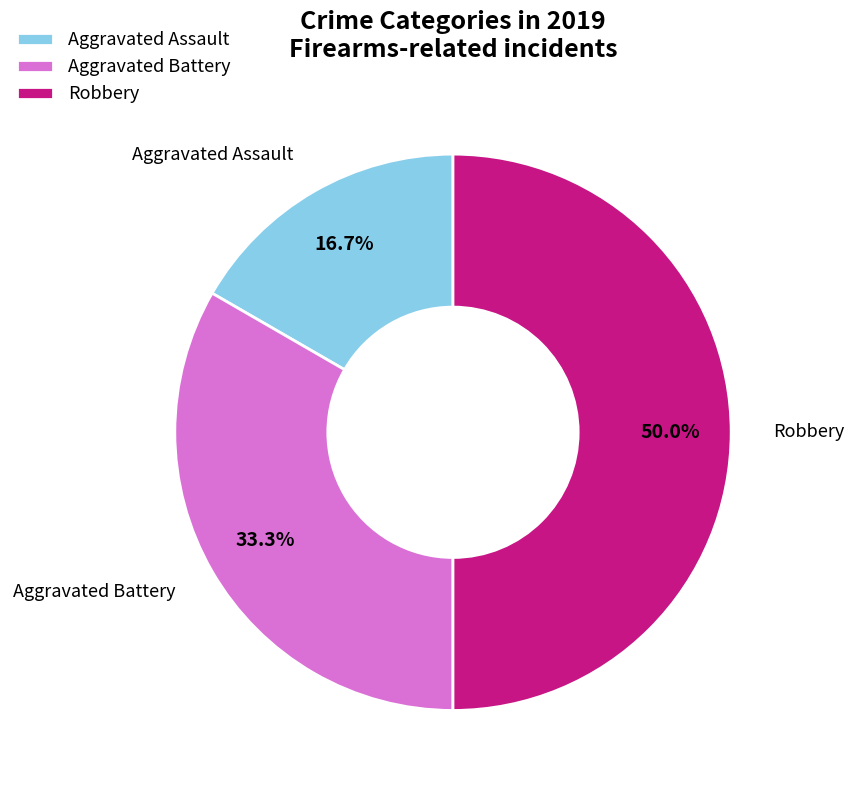

To the nearest percent, what is the combined percentage of Aggravated Assault and Robbery?

67%